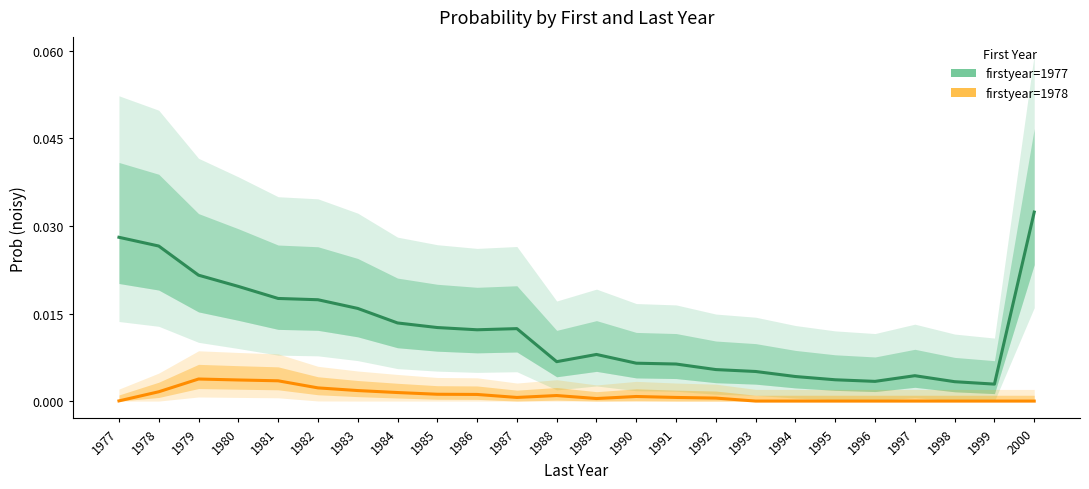

Count the number of categories in the chart.

24